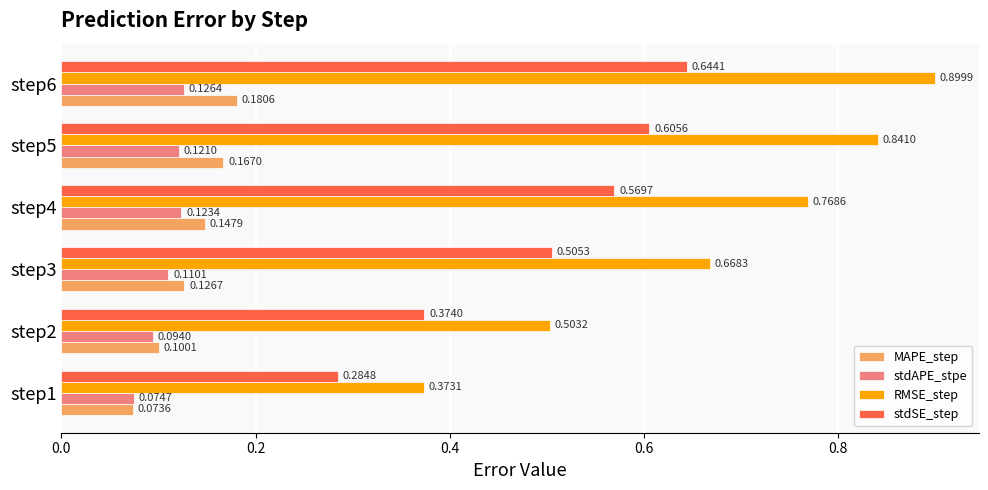

What are all the series names shown in the legend?

MAPE_step, stdAPE_stpe, RMSE_step, stdSE_step